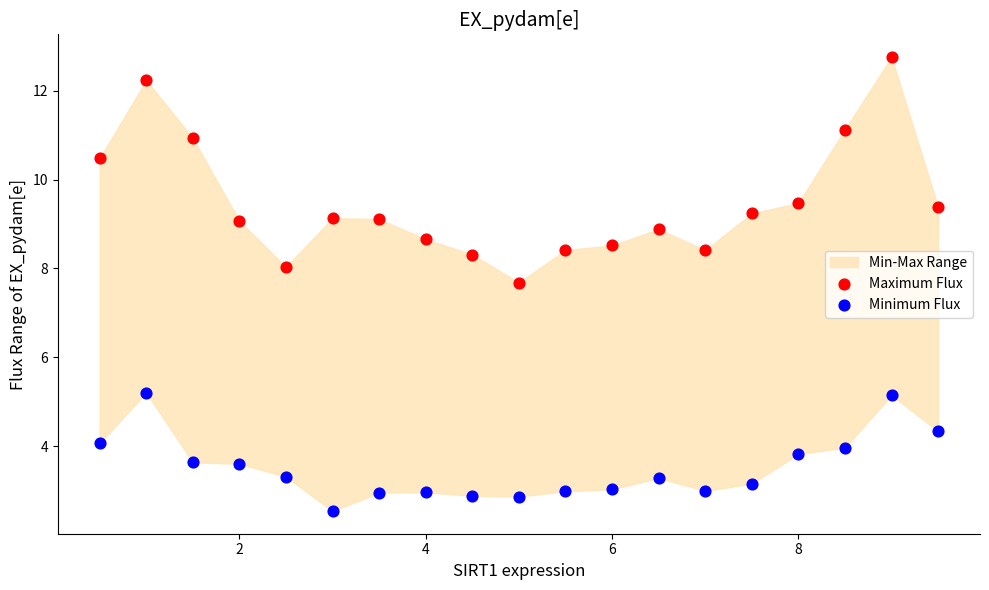

Across all data points, what is the range of Y values (max minus min)?

10.2